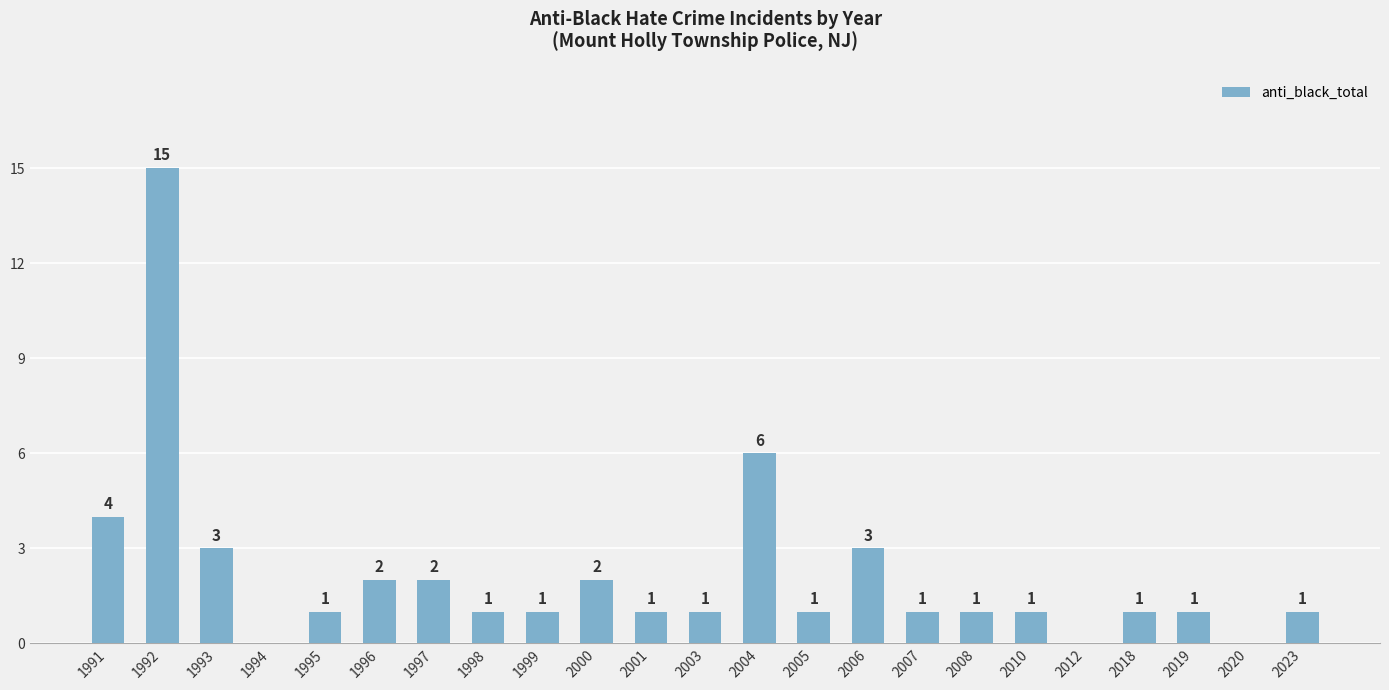

Which category has the highest value across all series?

1992